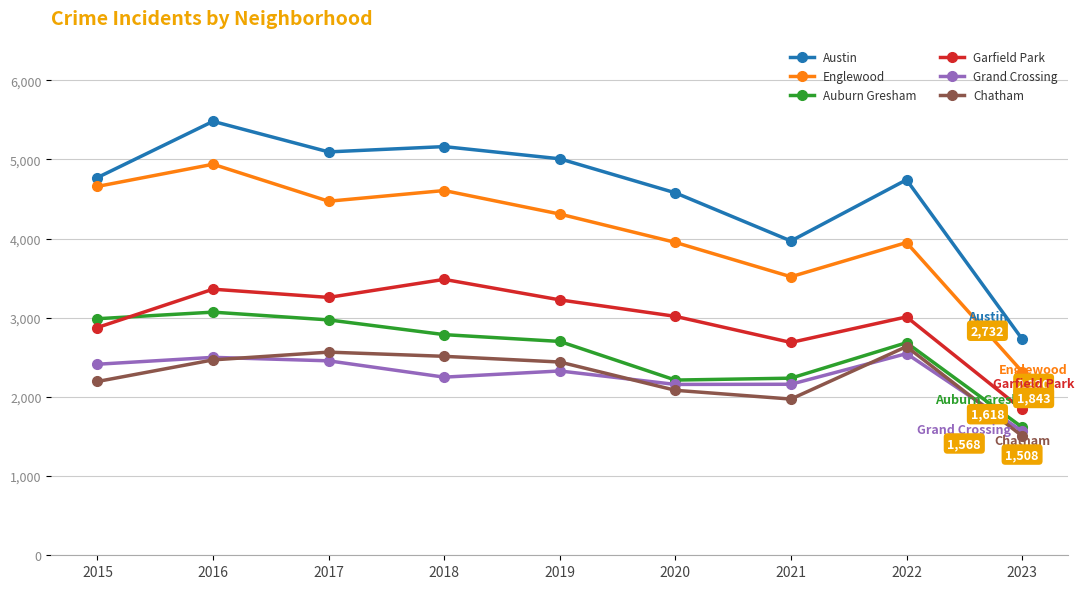

Where is Englewood nearest to the value 3629?

2021